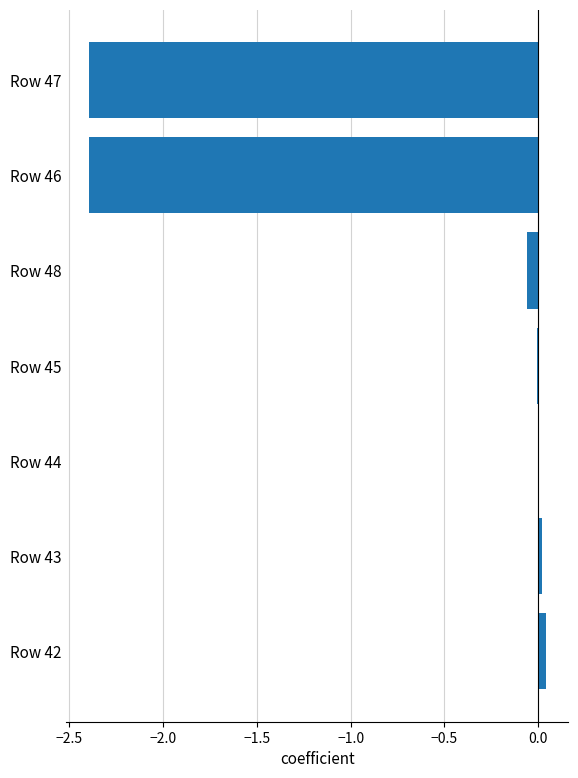

True or false: the data shows 0.0 at Row 44.

True